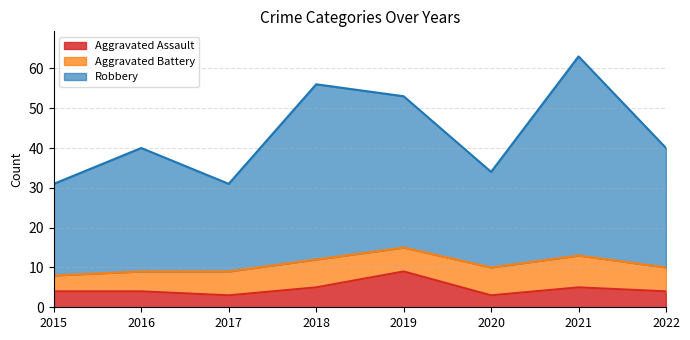

What is the minimum value for Aggravated Assault?

3